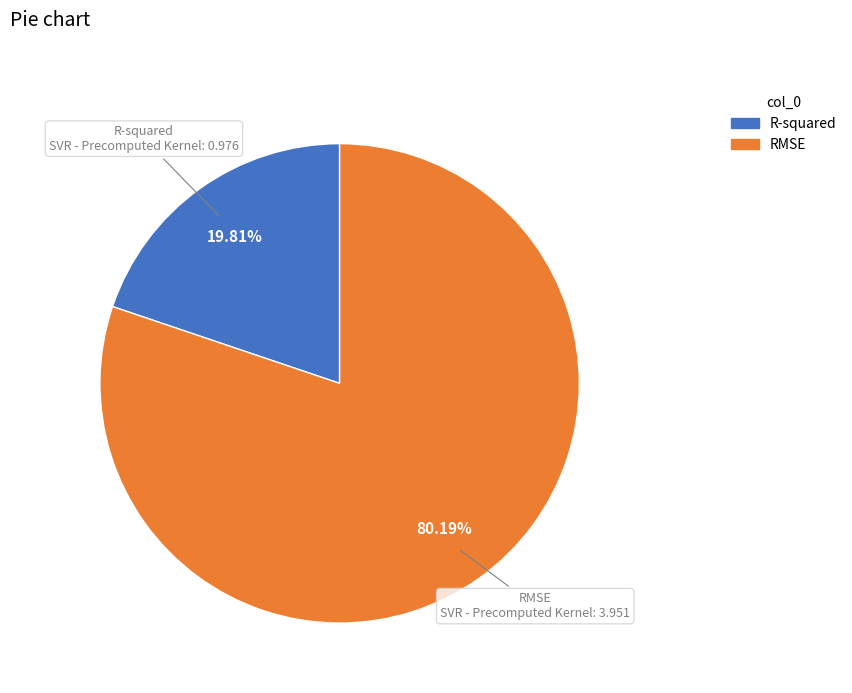

What is the largest slice in the pie chart?

RMSE